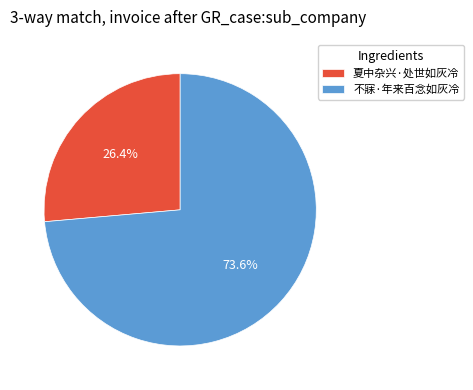

True or false: 不寐·年来百念如灰冷 accounts for 85% of the total.

False